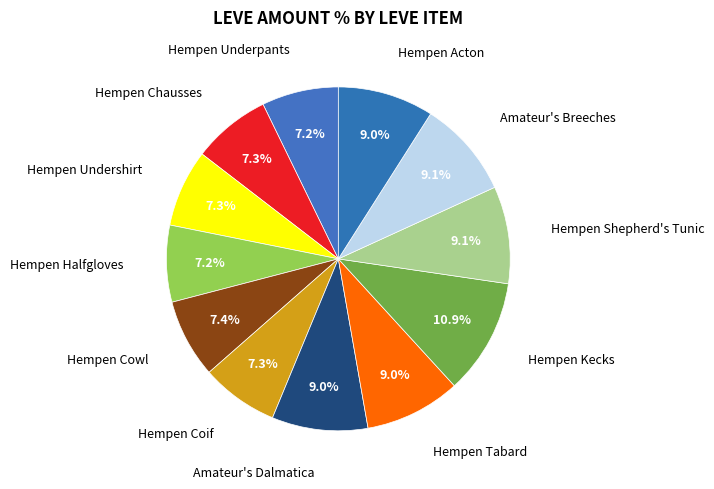

To the nearest percent, what is the combined percentage of Hempen Undershirt and Hempen Coif?

15%